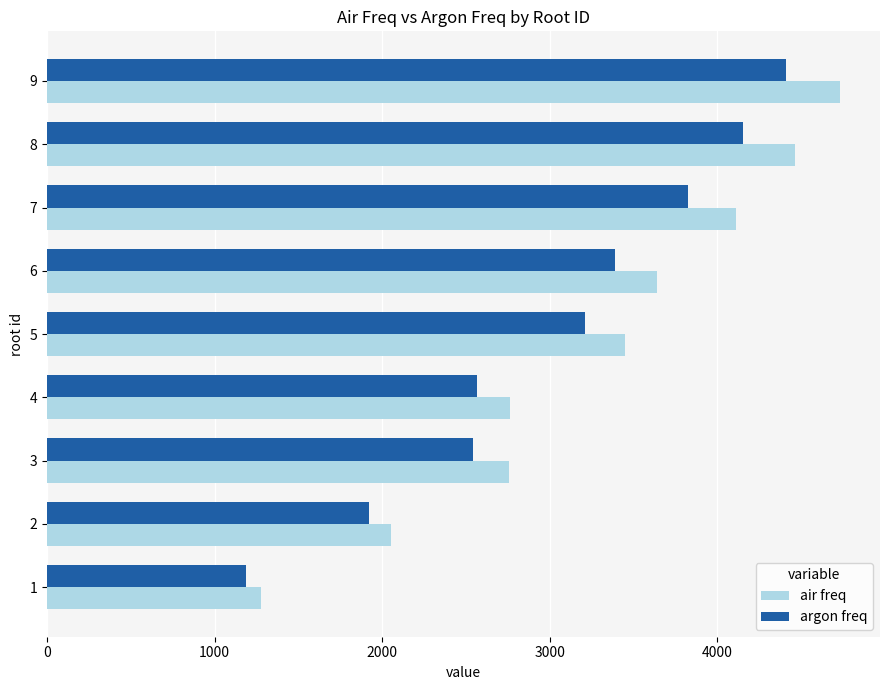

How many categories are shown in the chart?

9